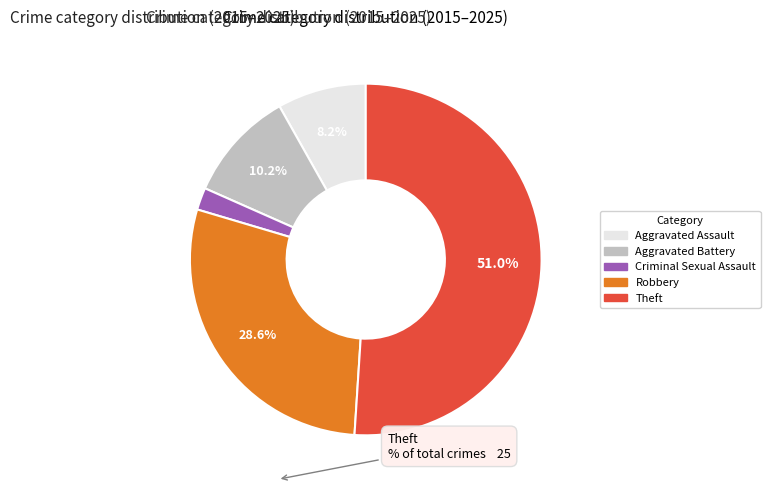

How many slices are in this pie chart?

5